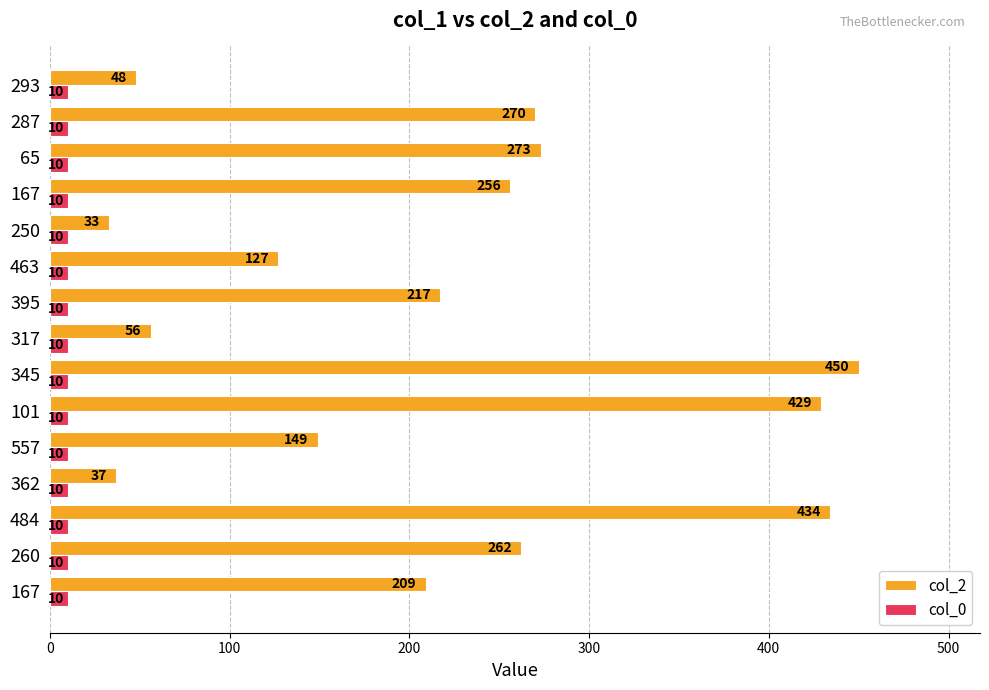

What is the minimum value for col_2?

33